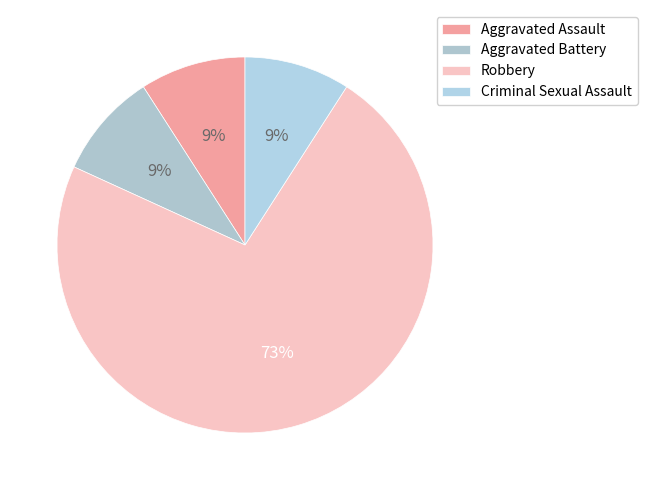

The Aggravated Battery slice represents 9% of the pie. True or false?

True